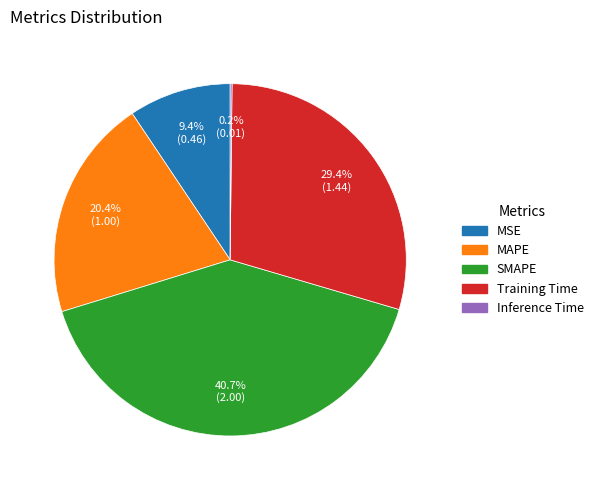

Which slice is the largest?

SMAPE